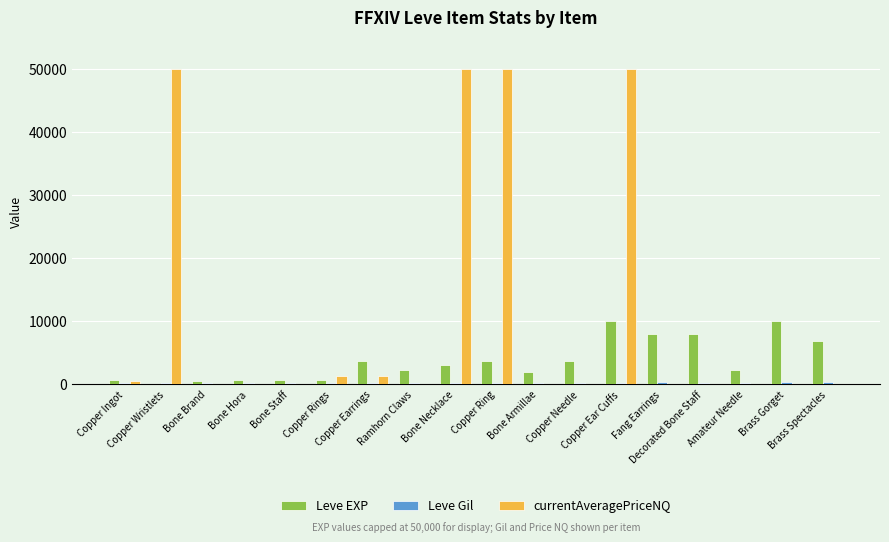

How many distinct data groups are displayed?

3